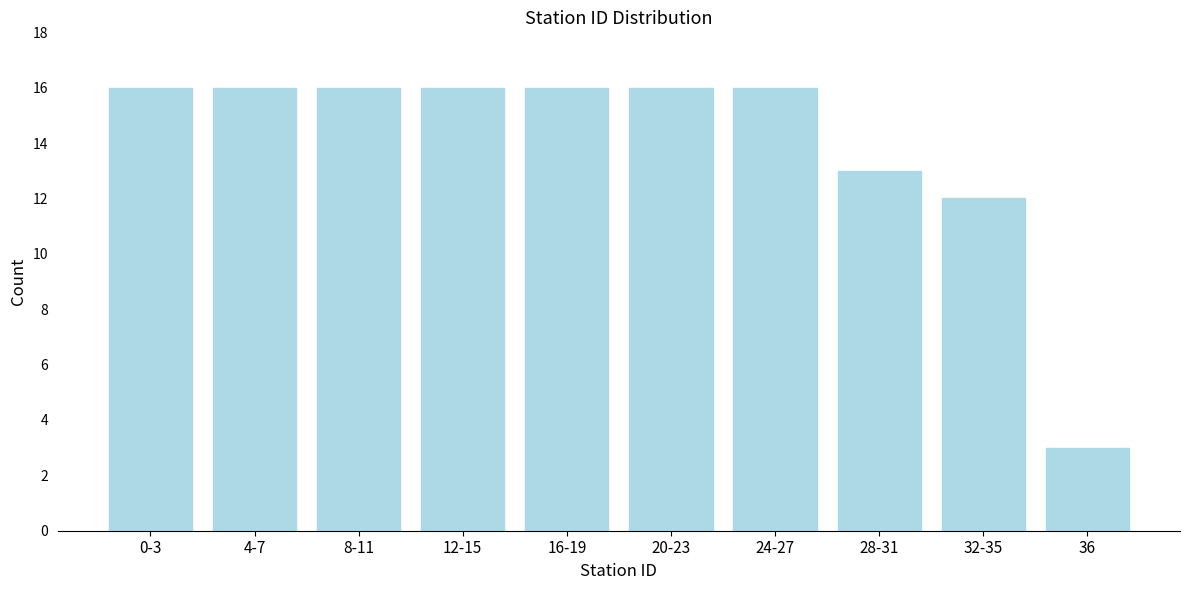

Reading left to right, extract all data points from this chart.

16	16	16	16	16	16	16	13	12	3